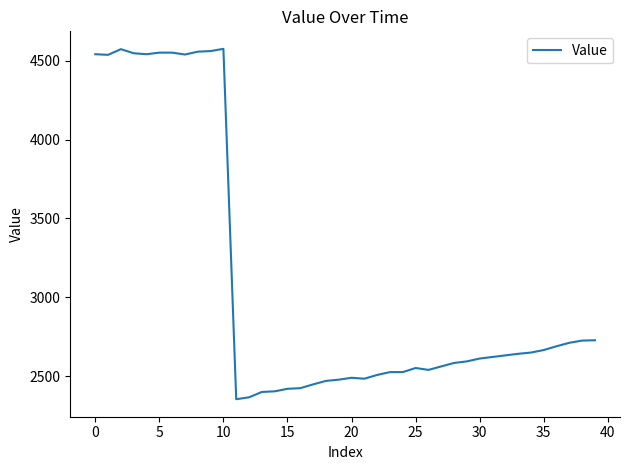

What is the minimum value shown in the chart?

2353